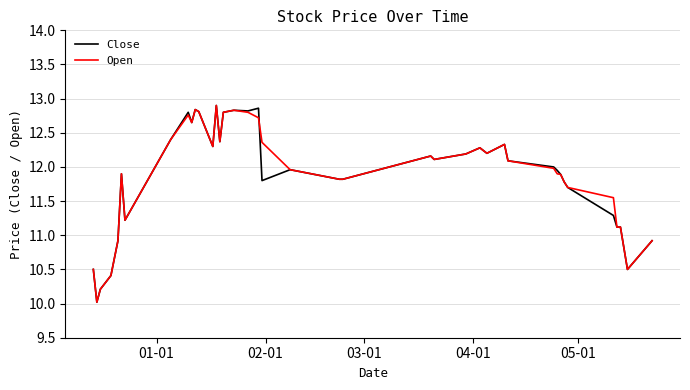

What is the lowest value of the Open series?

10.0